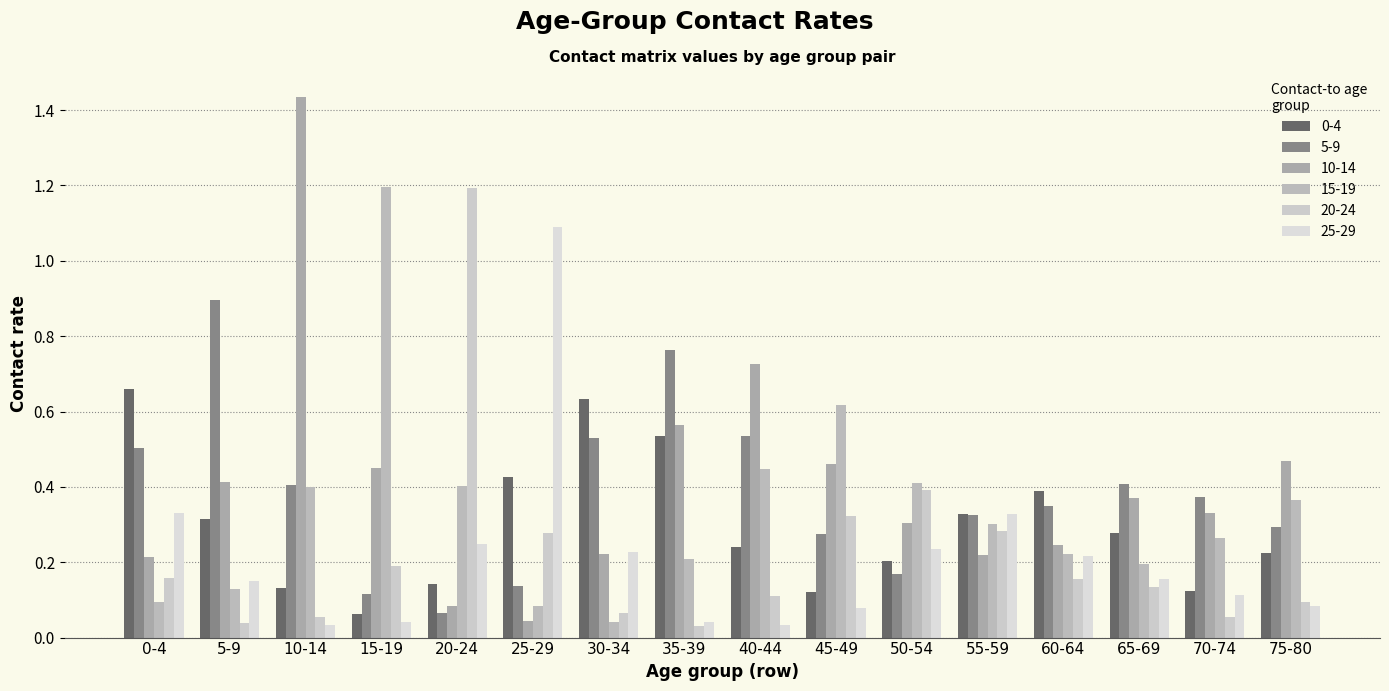

How many distinct data groups are displayed?

6